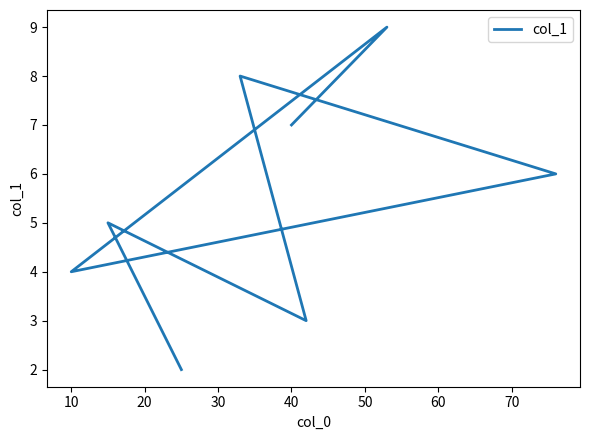

True or false: there are more than 2 points higher than both neighbors.

True